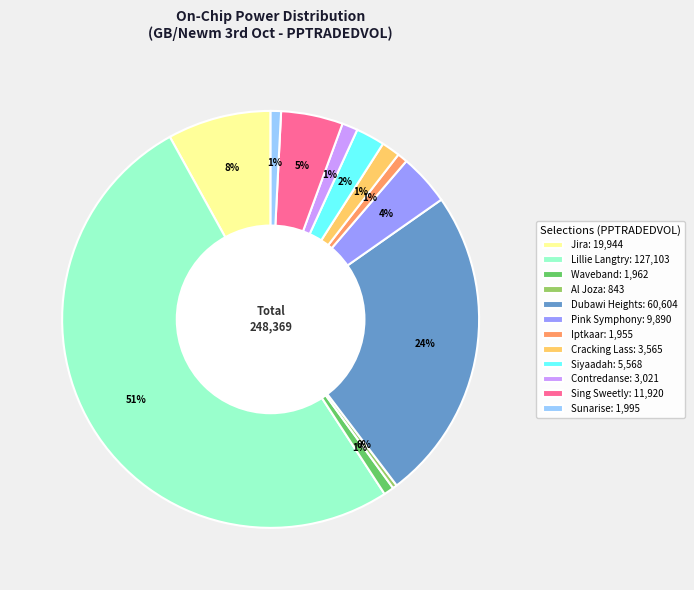

What is the majority slice?

Lillie Langtry